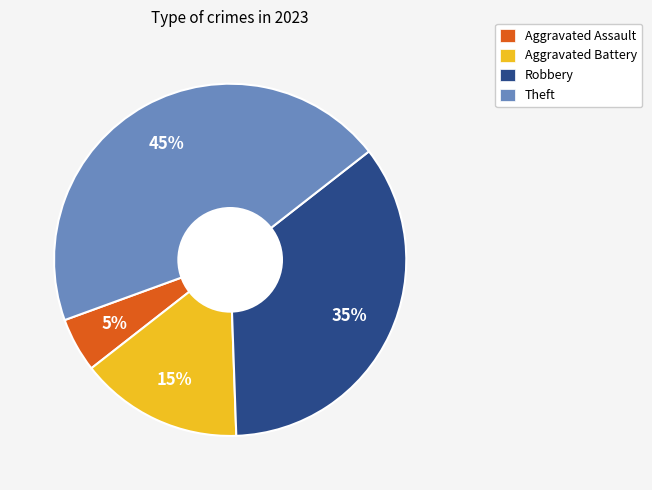

To the nearest percent, what portion does Aggravated Assault represent?

5%